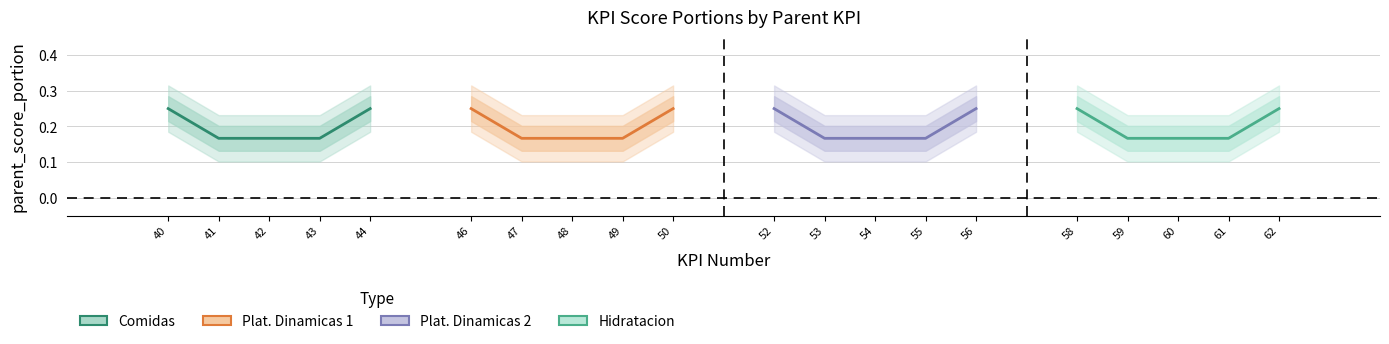

Is it true that Plat. Dinamicas 1 equals 0.2 at 47?

True